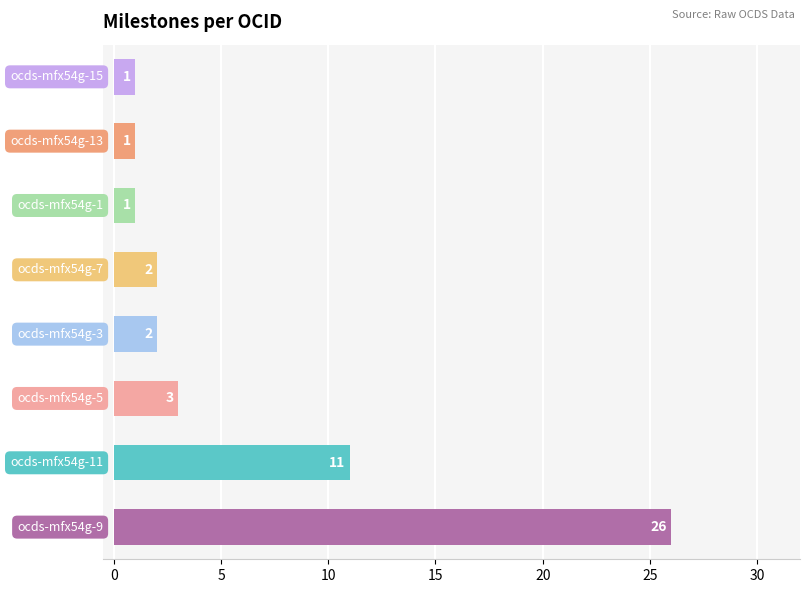

What is the difference between the maximum and second lowest values?

25